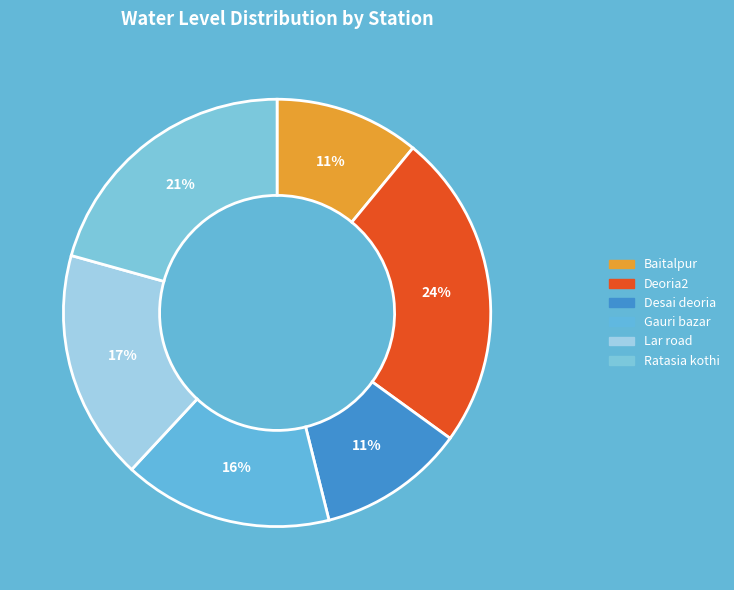

To the nearest percent, what is the average slice percentage?

17%